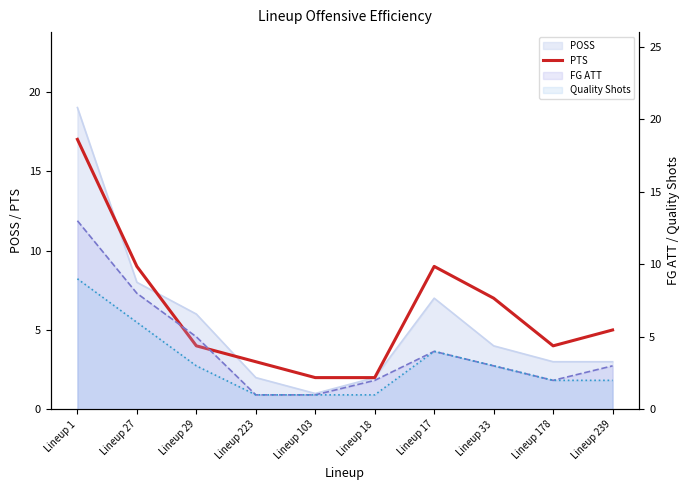

Count the number of categories in the chart.

10